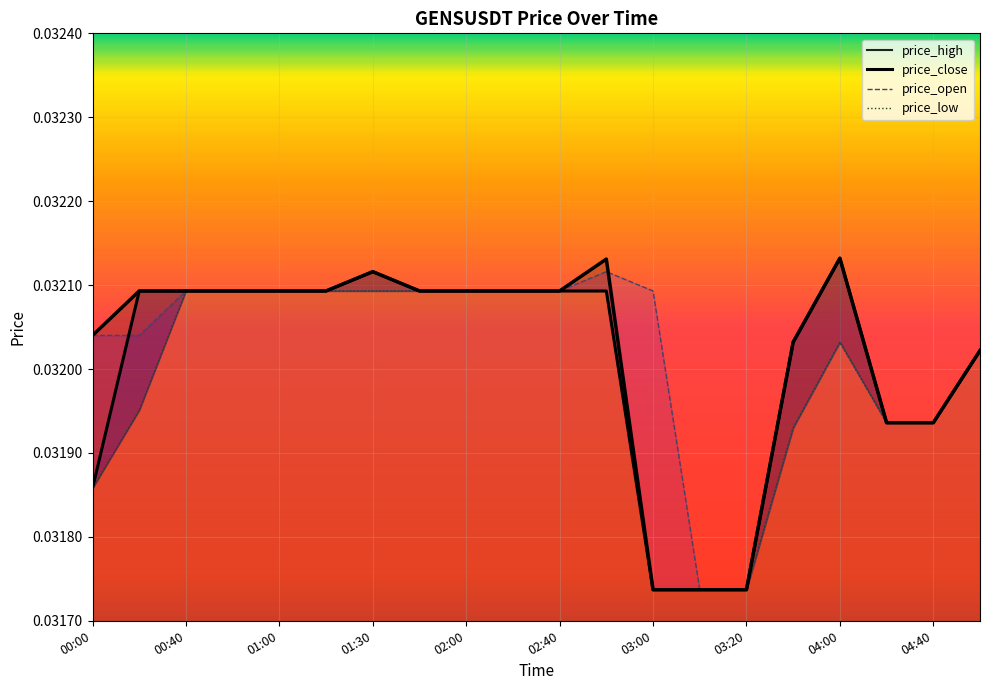

The value of price_open at 00:10 is 0.0. True or false?

False